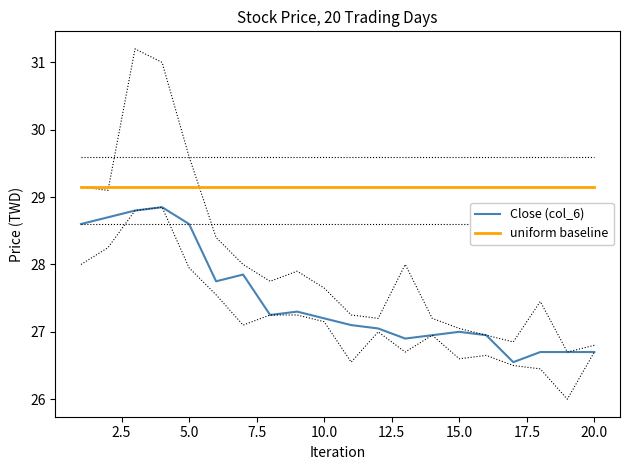

What is the minimum value for Close (col_6)?

26.6